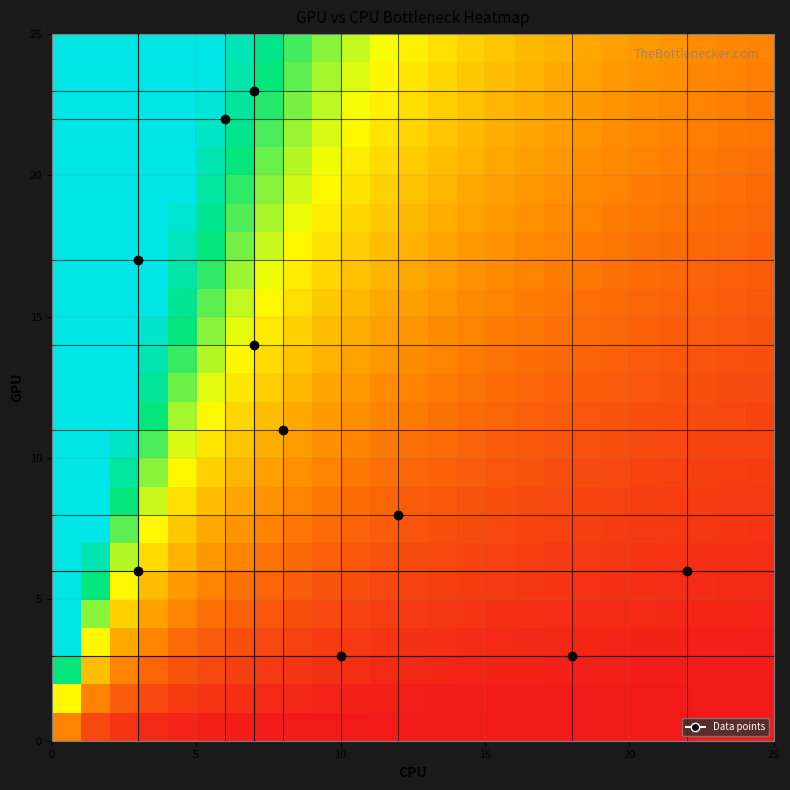

How many data points does each series have?

25